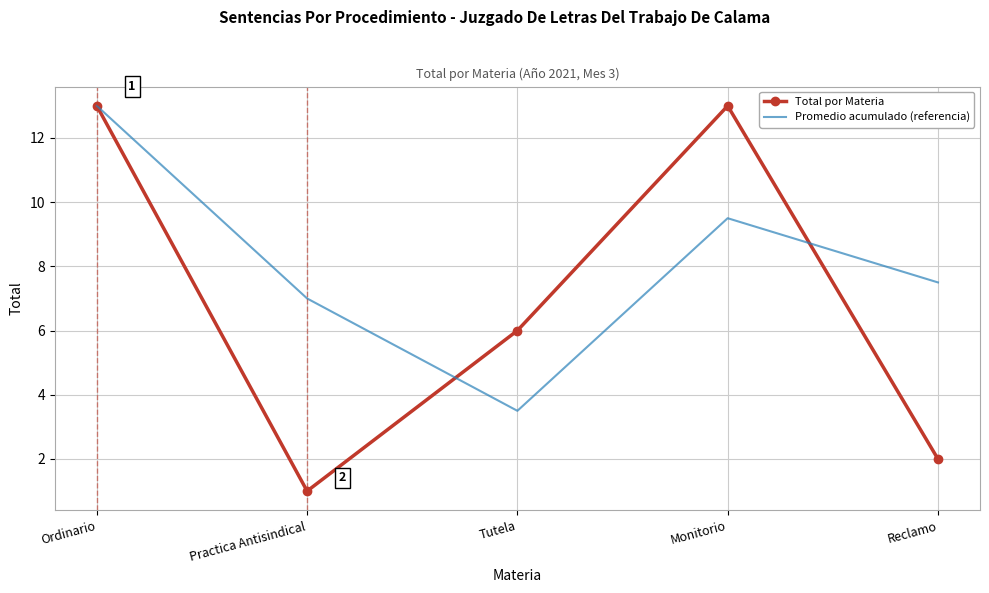

True or false: Total por Materia has more than 2 interior local peaks.

False